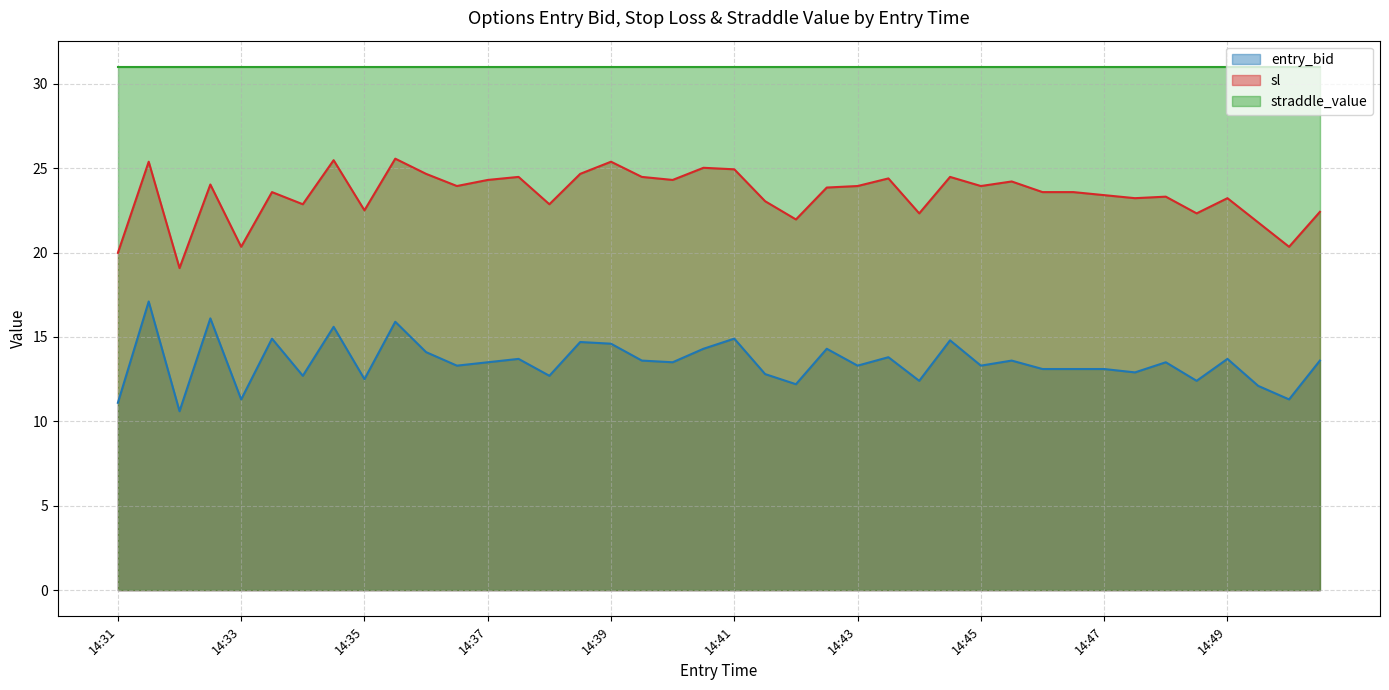

What is the spread (max minus min) of values at 14:31?

19.9